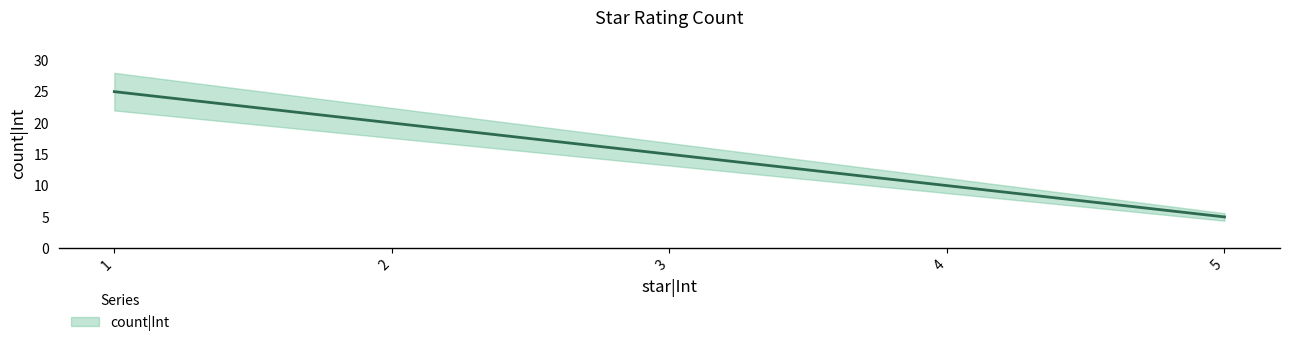

How many data points are above 15?

2